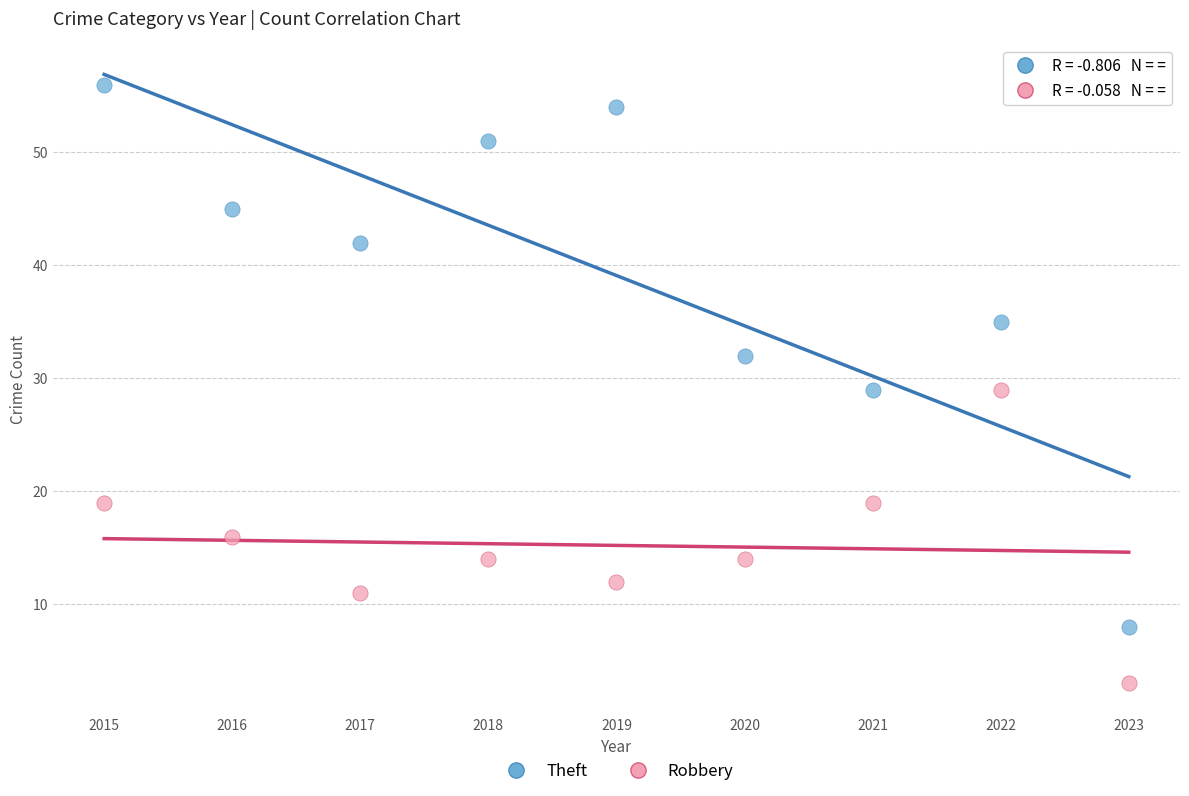

Across all data points, what is the range of Y values (max minus min)?

53